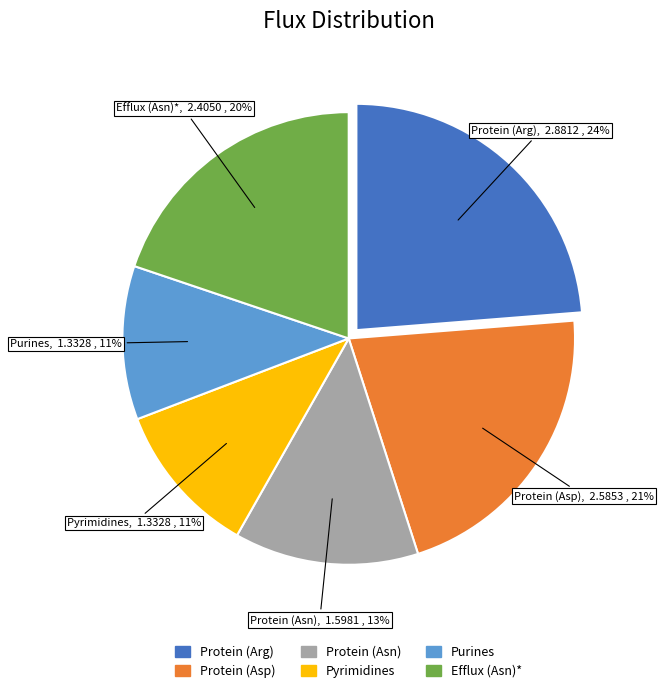

To the nearest percent, what is the difference between the Protein (Asn) and Efflux (Asn)* slice percentages?

7%